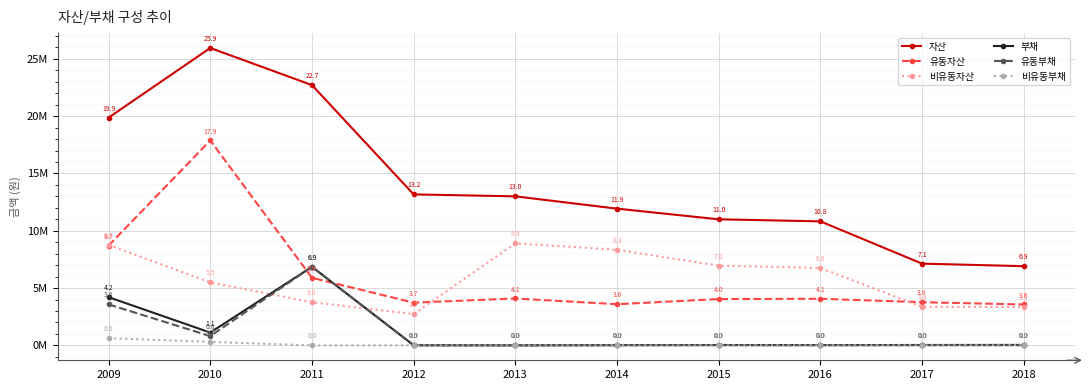

Is this an area chart (filled region under the line)?

No